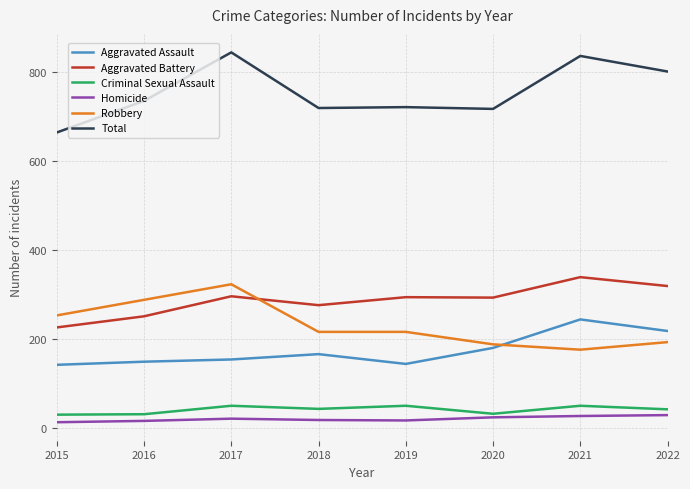

The Homicide series shows 29 at 2022. True or false?

True